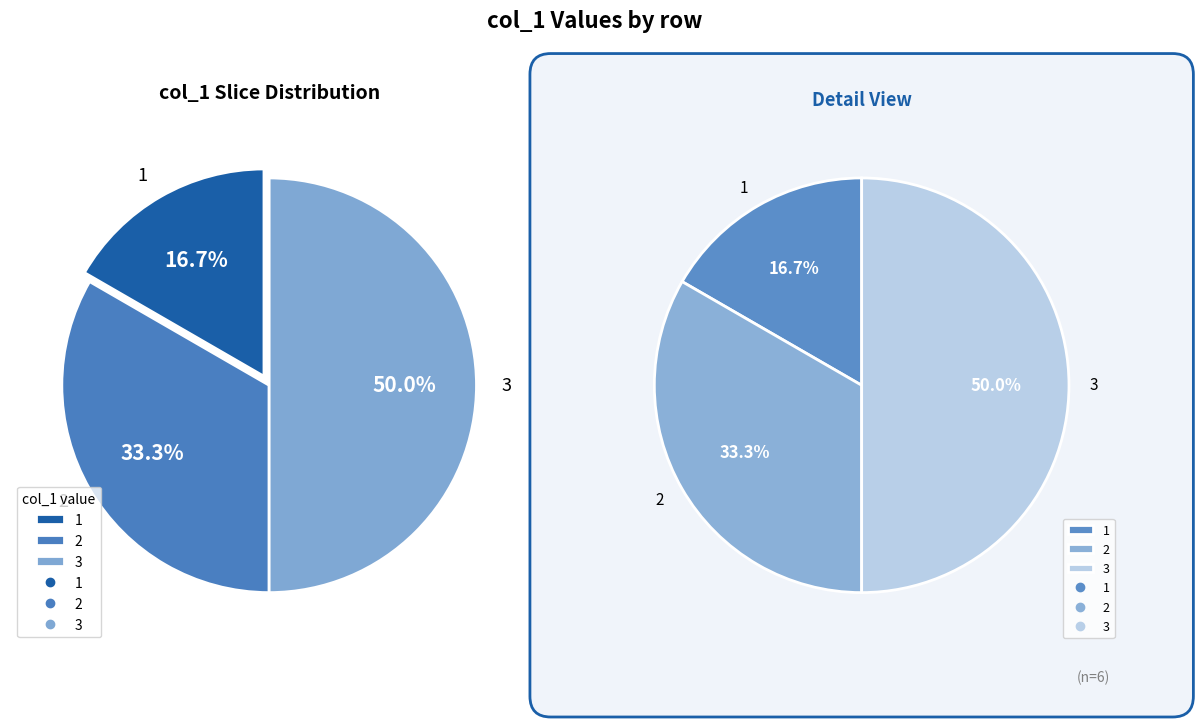

Does 2 represent more than half of the total?

No